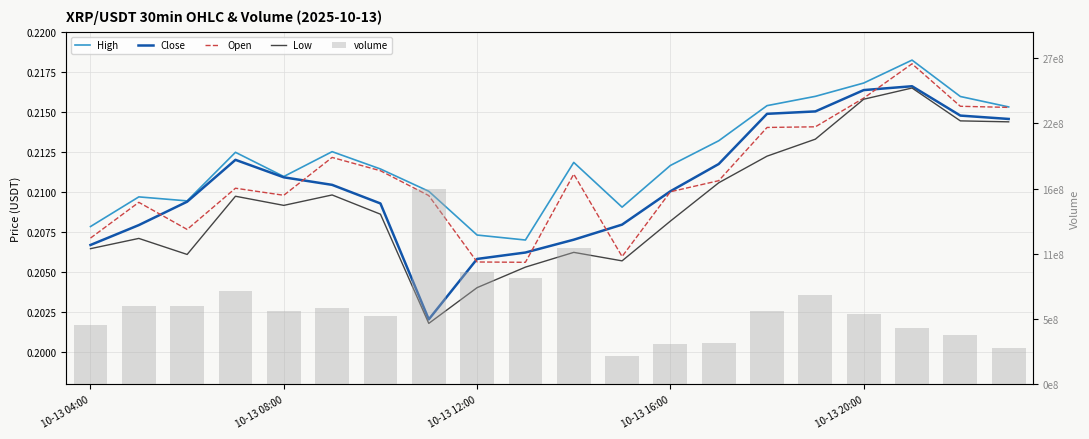

Which series has the largest range (max minus min)?

Low